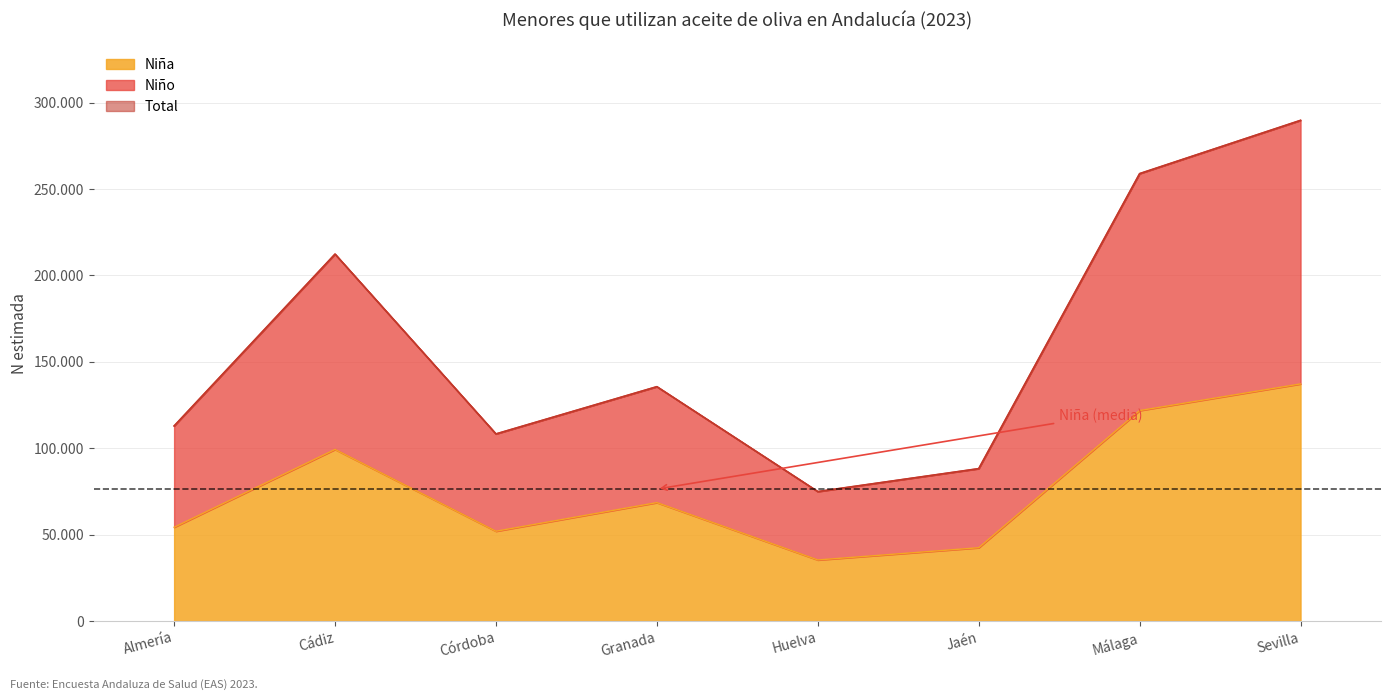

What is the difference between the maximum and minimum values in the Total series?

214823